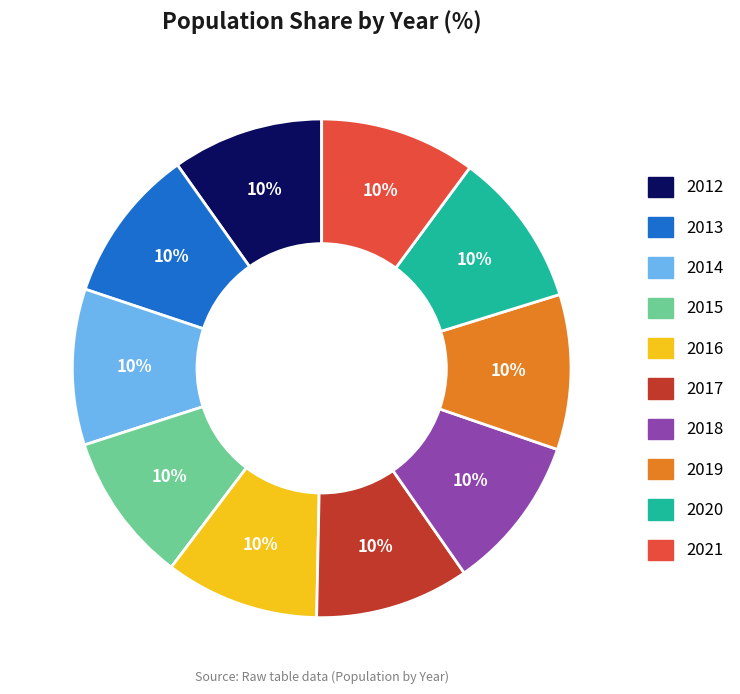

Do 2014 and 2017 together represent more than half of the pie?

No